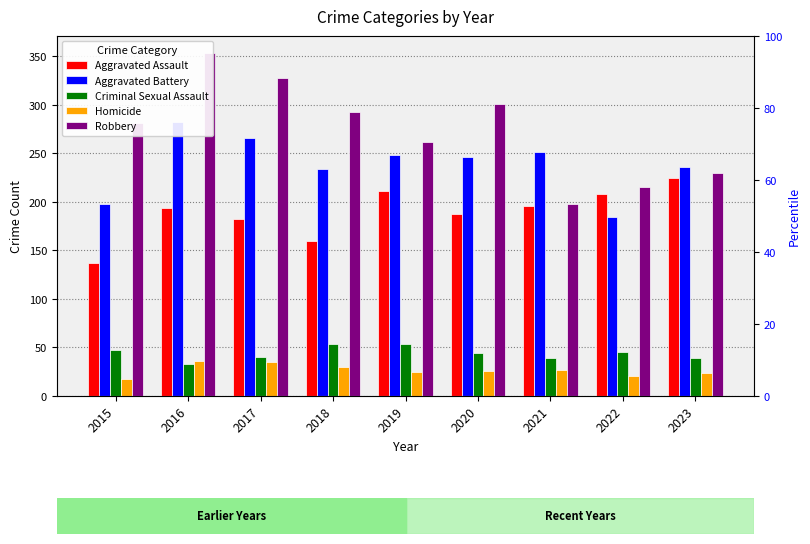

Where does the Robbery series first go above 281?

2016